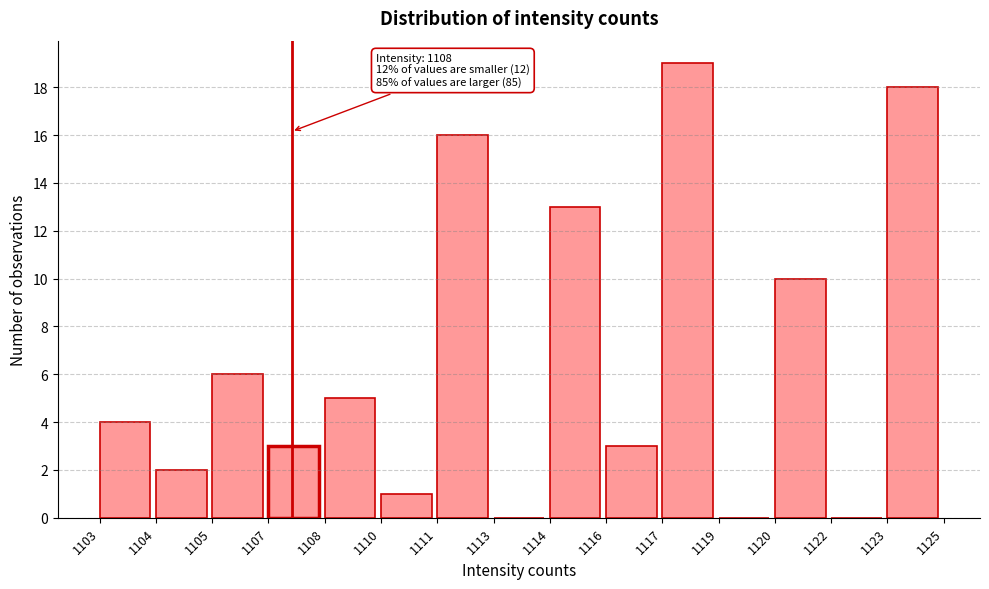

Reading left to right, extract all data points from this chart.

1103=4	1104=2	1105=6	1107=3	1108=5	1110=1	1111=16	1113=0	1114=13	1116=3	1117=19	1119=0	1120=10	1122=0	1123=18